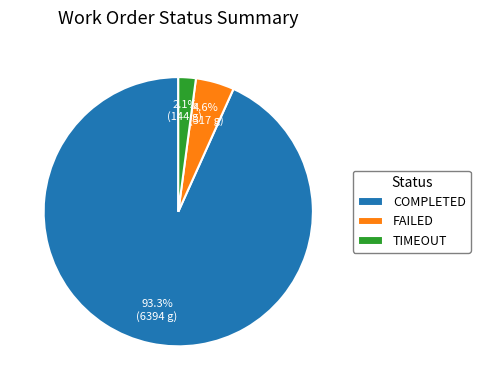

How many segments does this pie chart have?

3